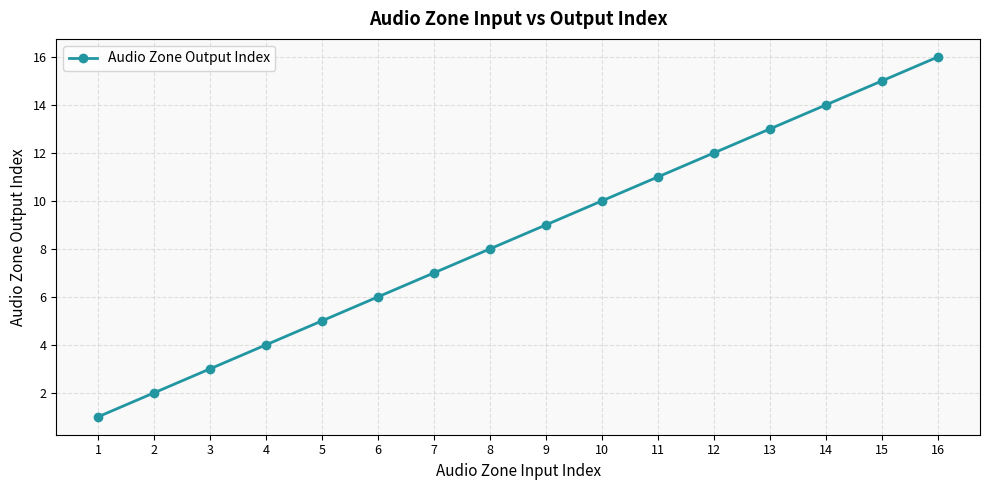

What is the value of the 15th point from the left?

15